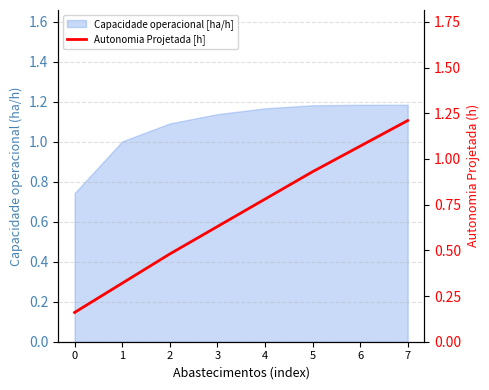

Does the chart display data point markers on the line(s)?

No